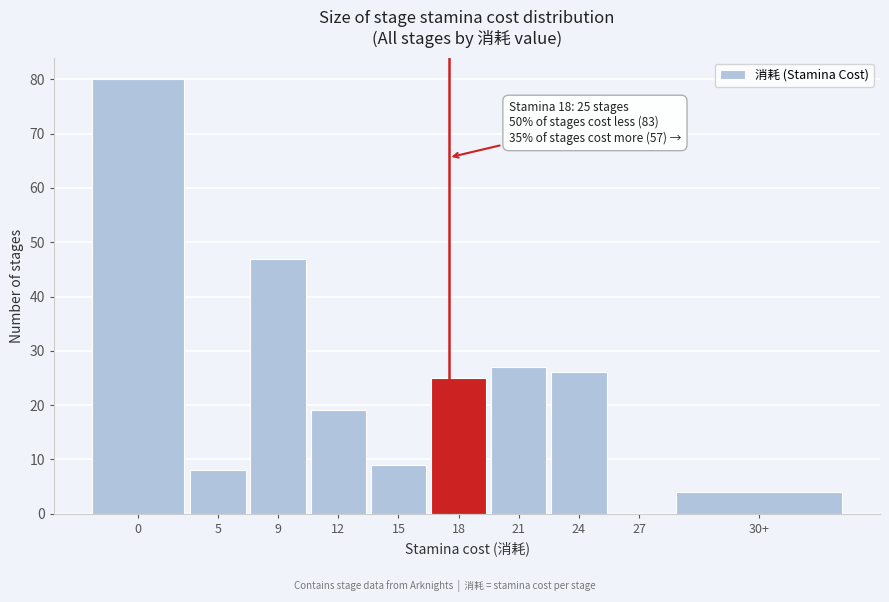

Reading left to right, transcribe all the data shown in this chart.

0=80	5=8	9=47	12=19	15=9	18=25	21=27	24=26	27=0	30+=4